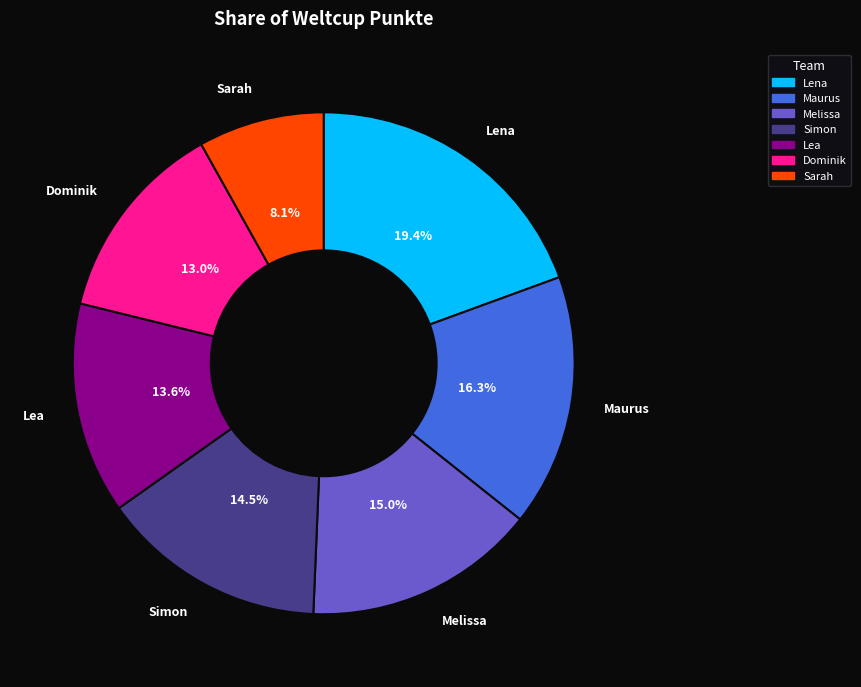

How many segments does this pie chart have?

7